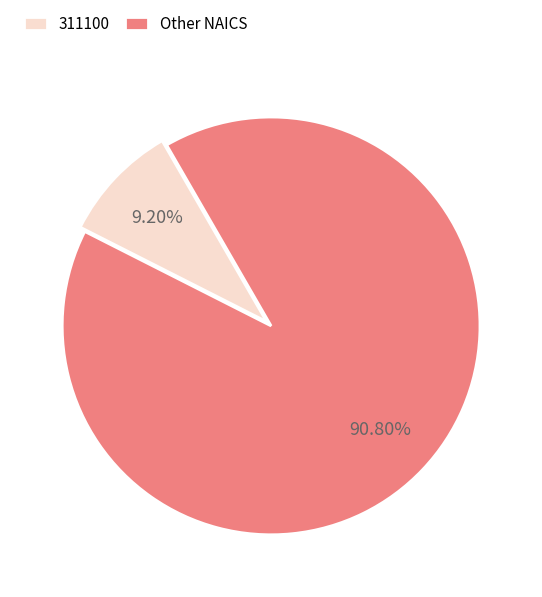

What is the ratio of the value at Other NAICS to the value at 311100?

9.9